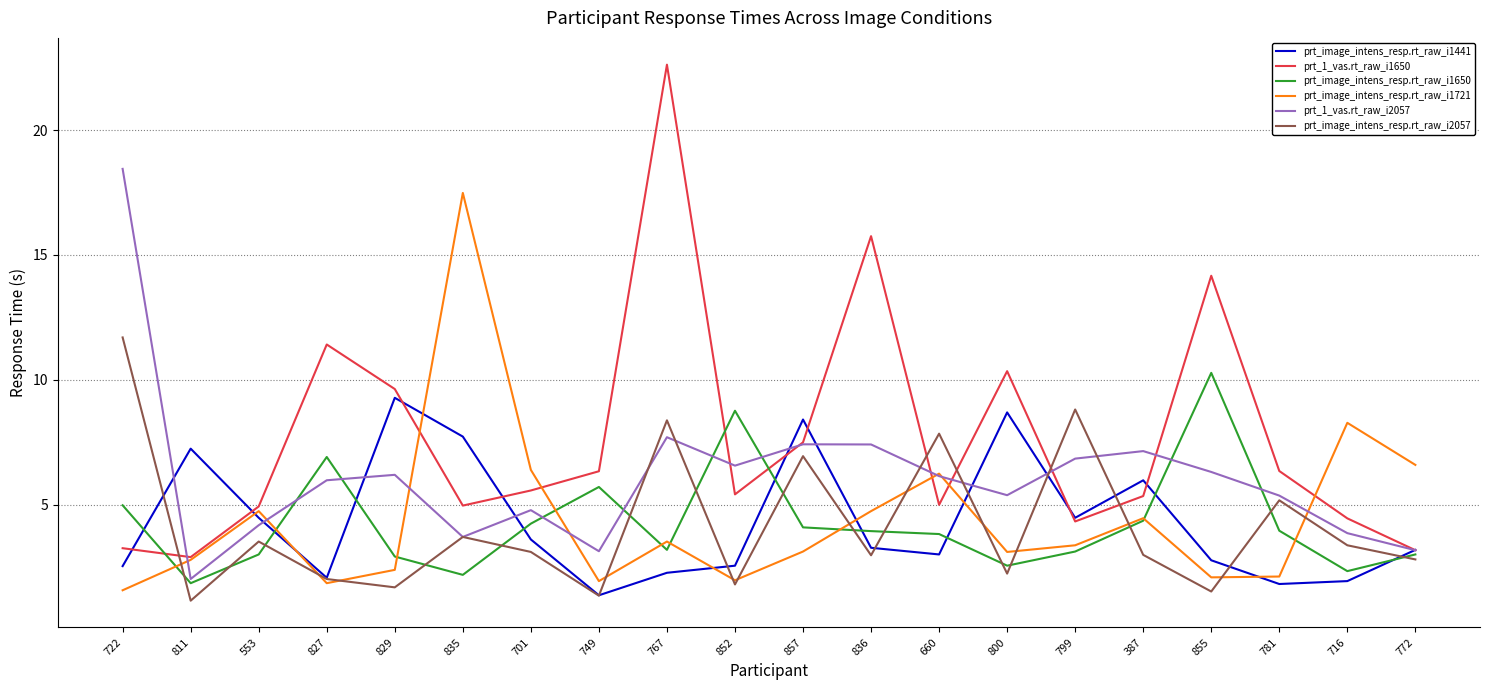

What is the difference between the prt_image_intens_resp.rt_raw_i1441 values at 553 and 722?

1.9